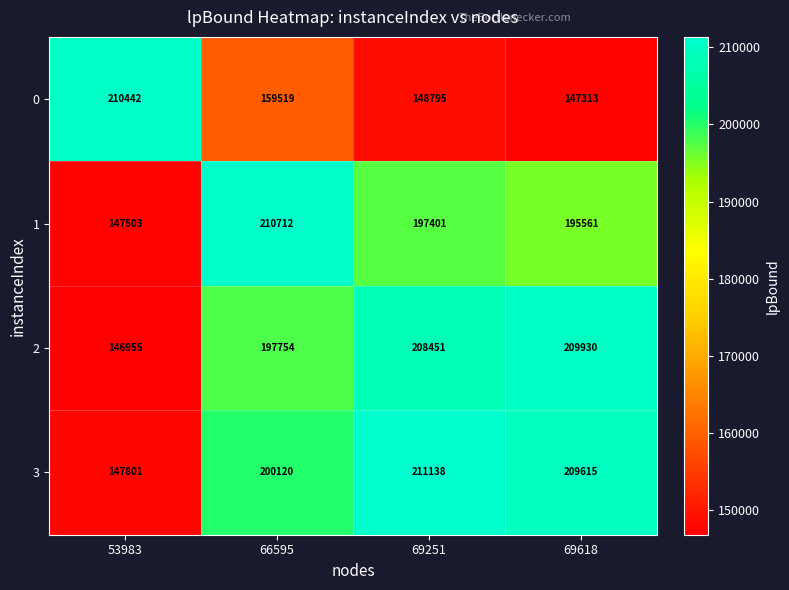

True or false: 1 has a value of 197401 at 69251.

True